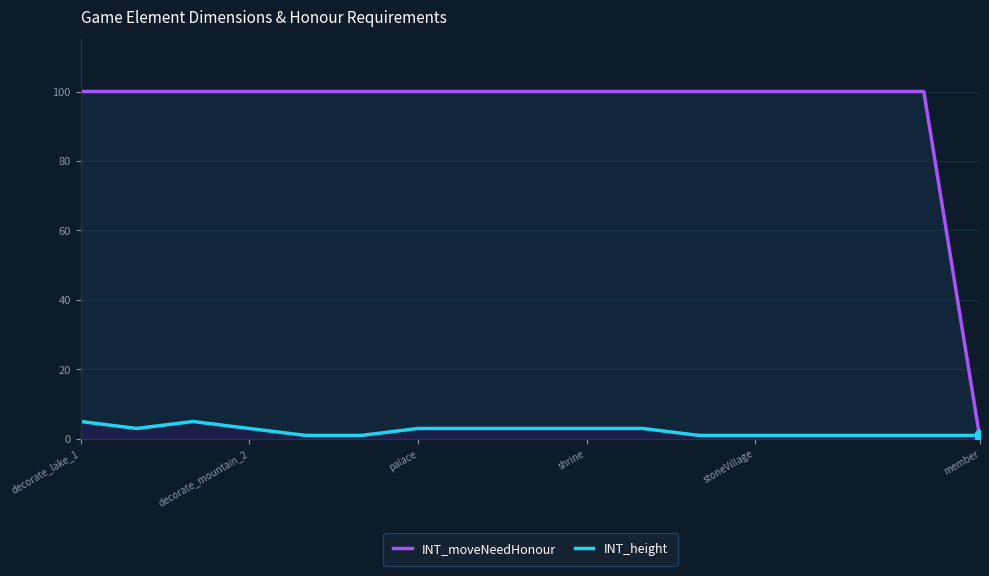

Which series has the largest Y range (max minus min)?

INT_moveNeedHonour